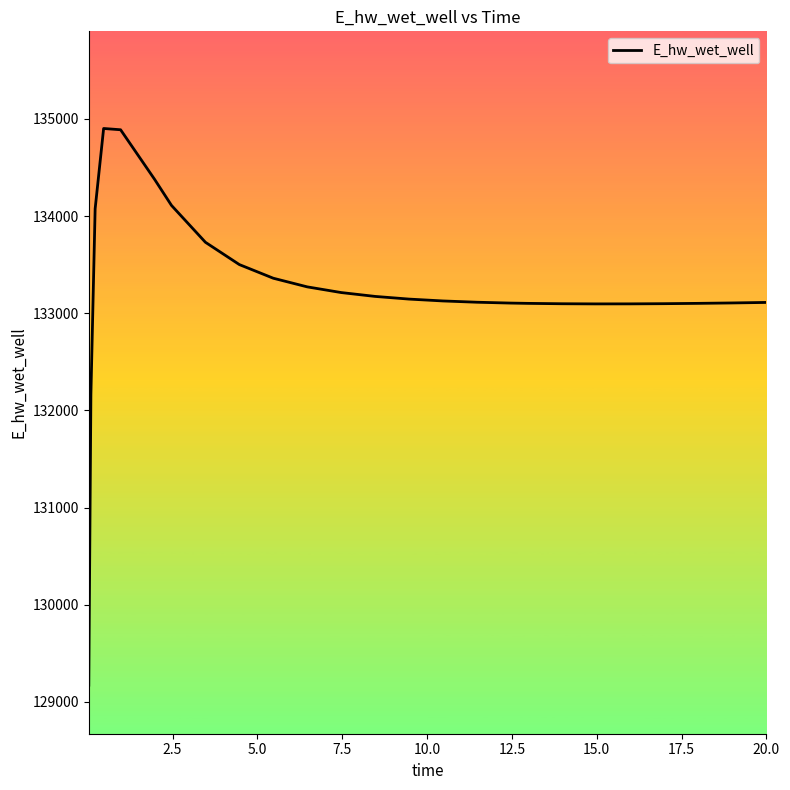

What is the greatest value displayed?

134902.1